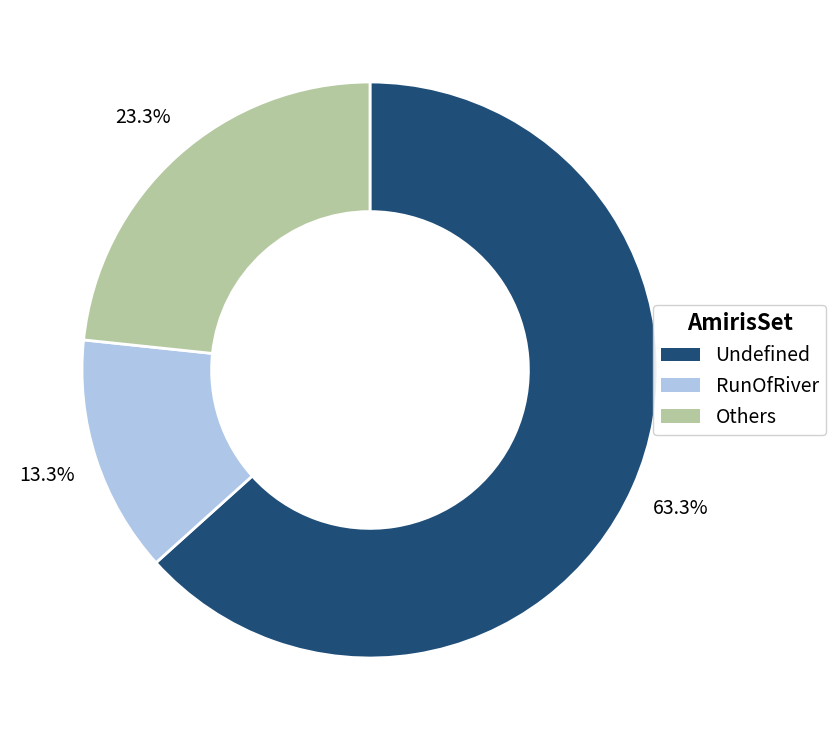

Is there any slice that represents more than half of the pie?

Yes